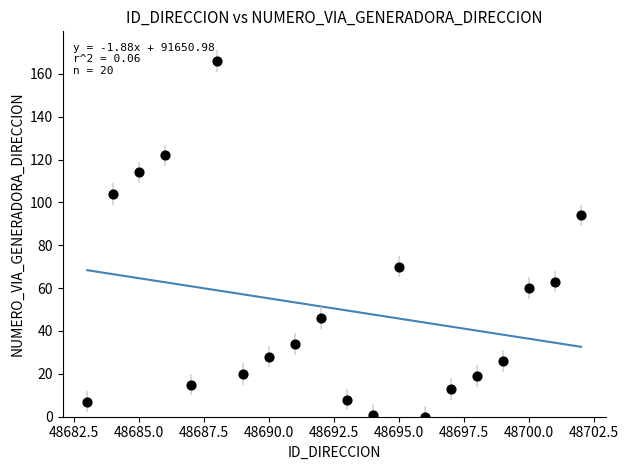

What is the range of Y values (max minus min)?

166